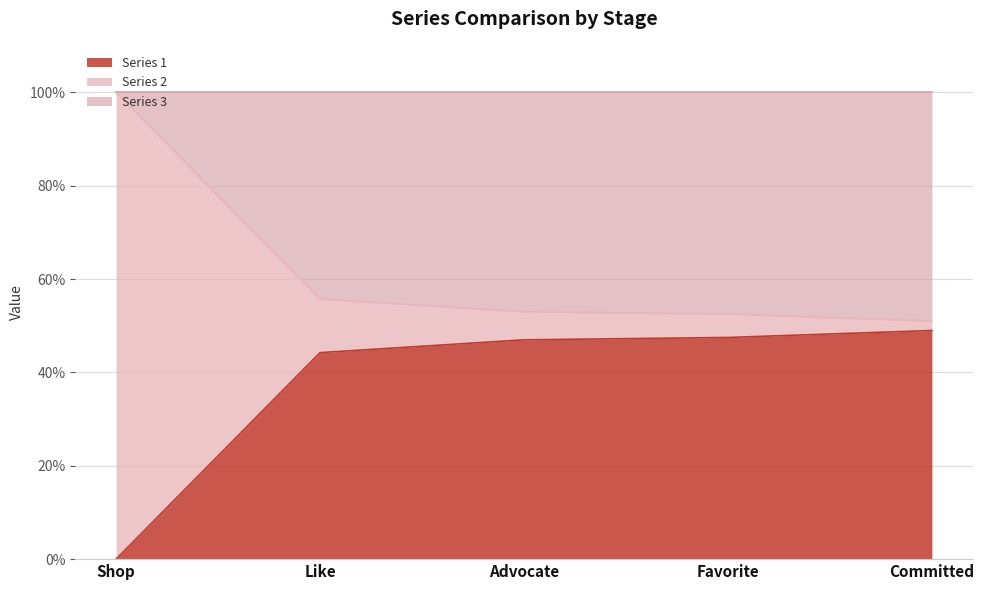

What is the label of the 1st point from the left?

Shop